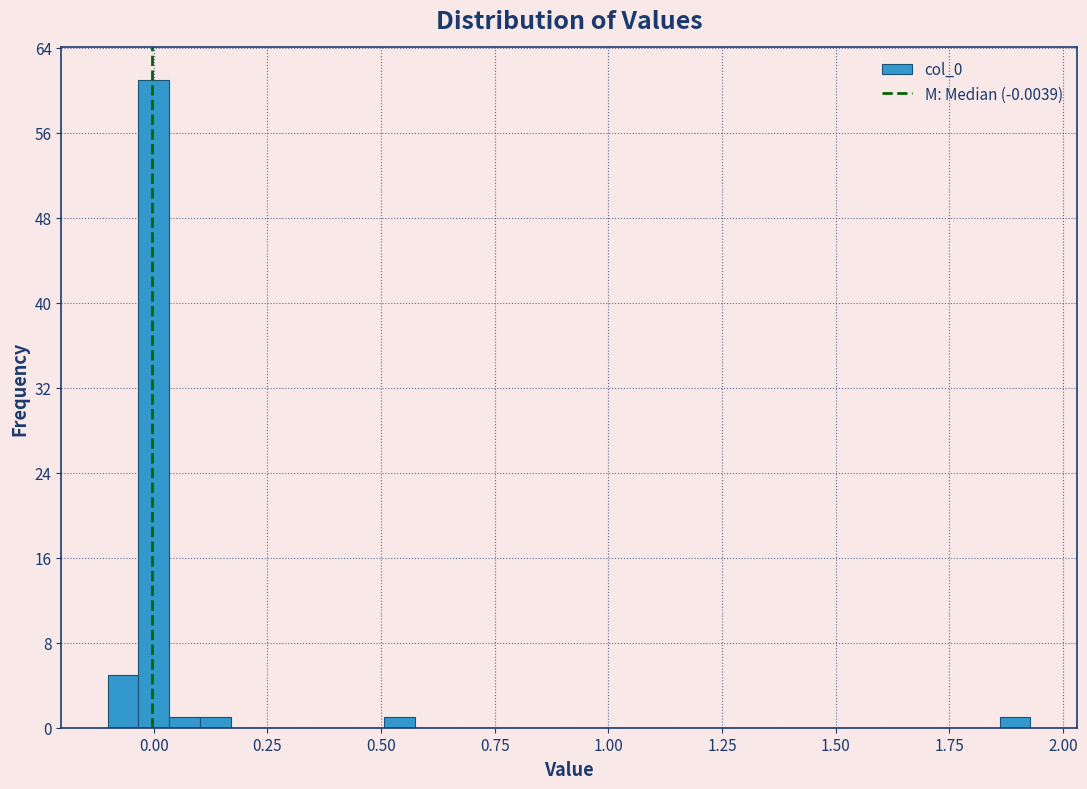

Around what value on the x-axis is the tallest bar? Give the approximate position of its centre, as read against the axis.

0.00